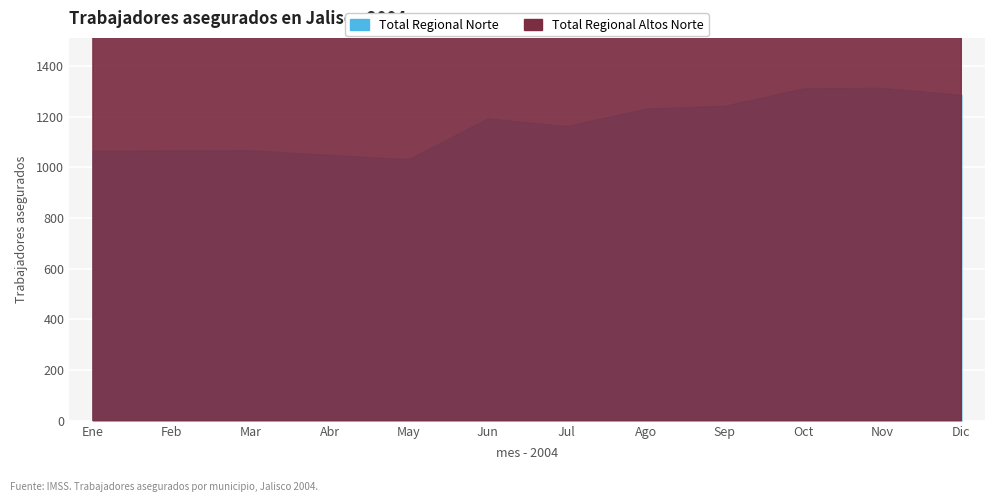

True or false: Total Regional Altos Norte and Total Regional Norte cross at least once.

False